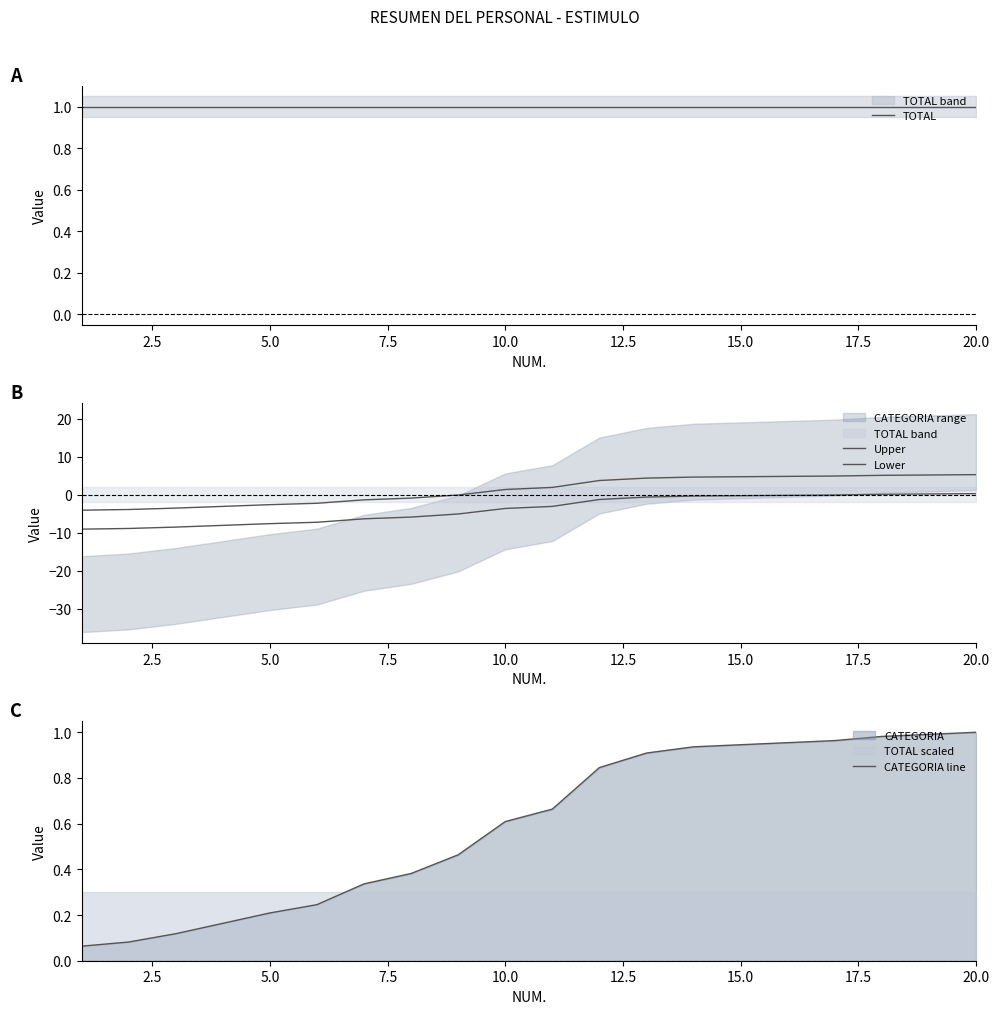

True or false: CATEGORIA line has a value of 0.3 at 10.0.

False